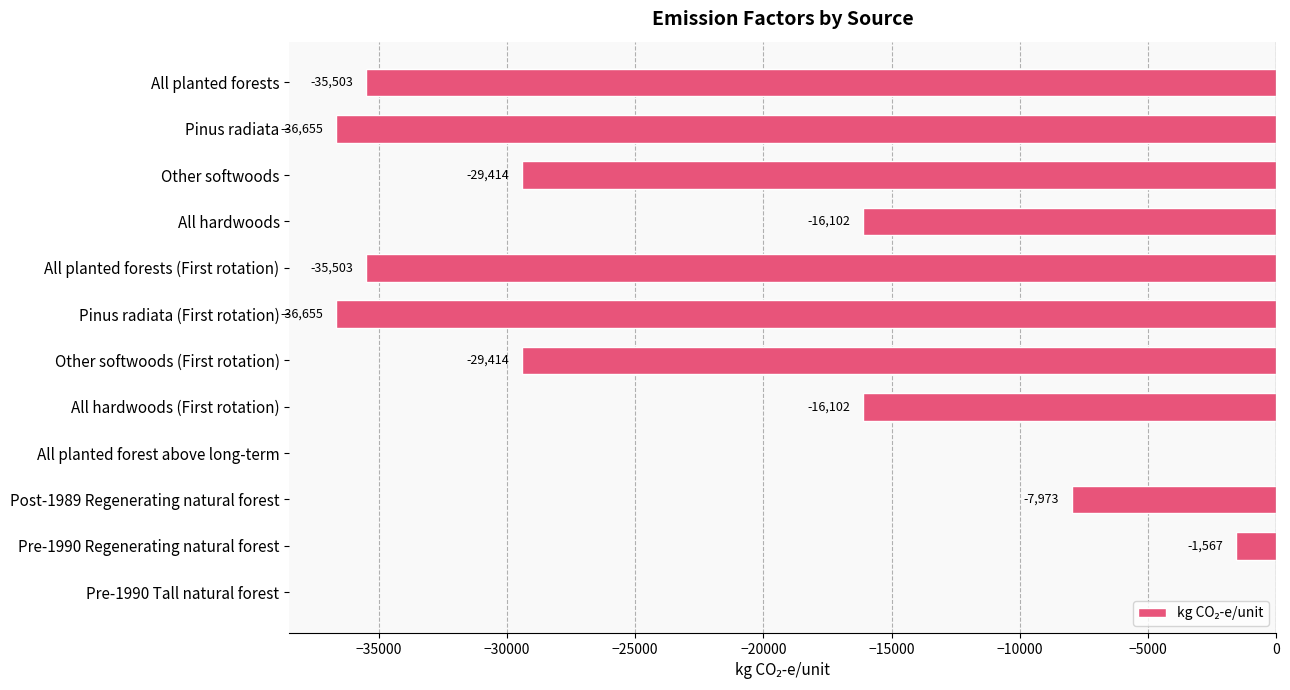

What value does the data have at All planted forests?

-35503